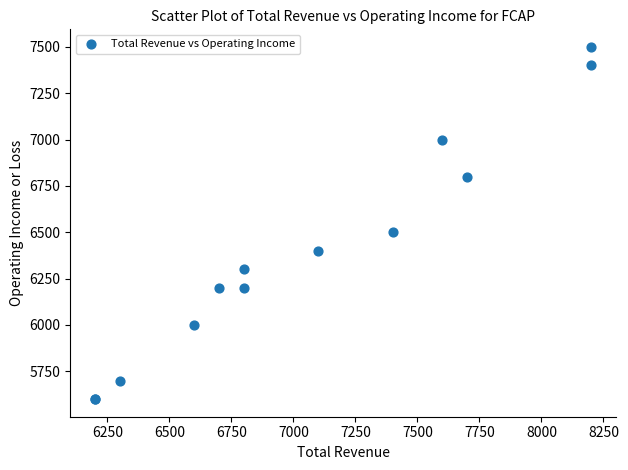

What Y value in the scatter plot is closest to 6550?

6500